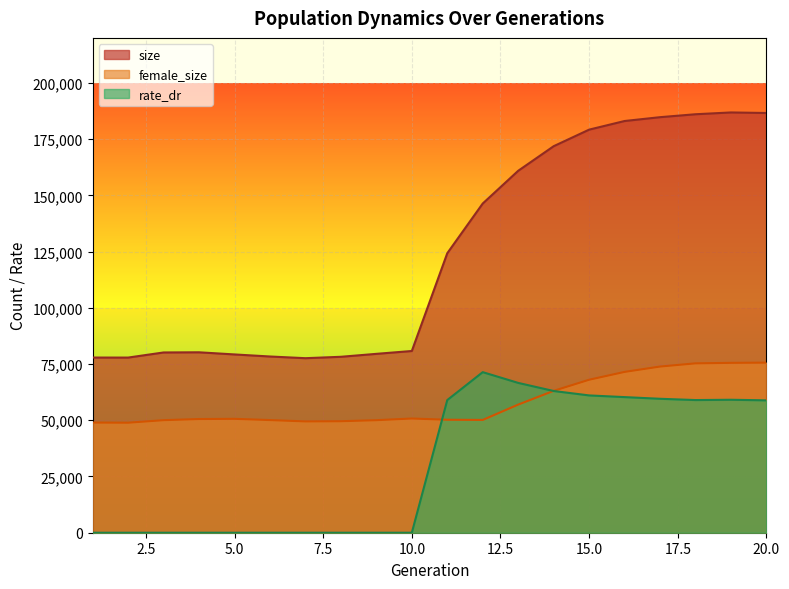

True or false: rate_dr and size intersect in this chart.

False